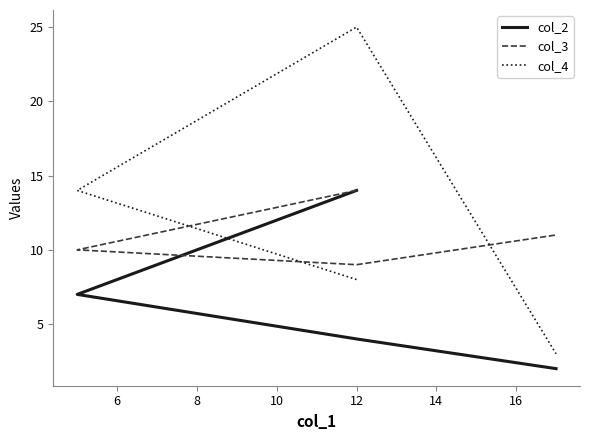

How many values in the col_2 series are below 7?

2